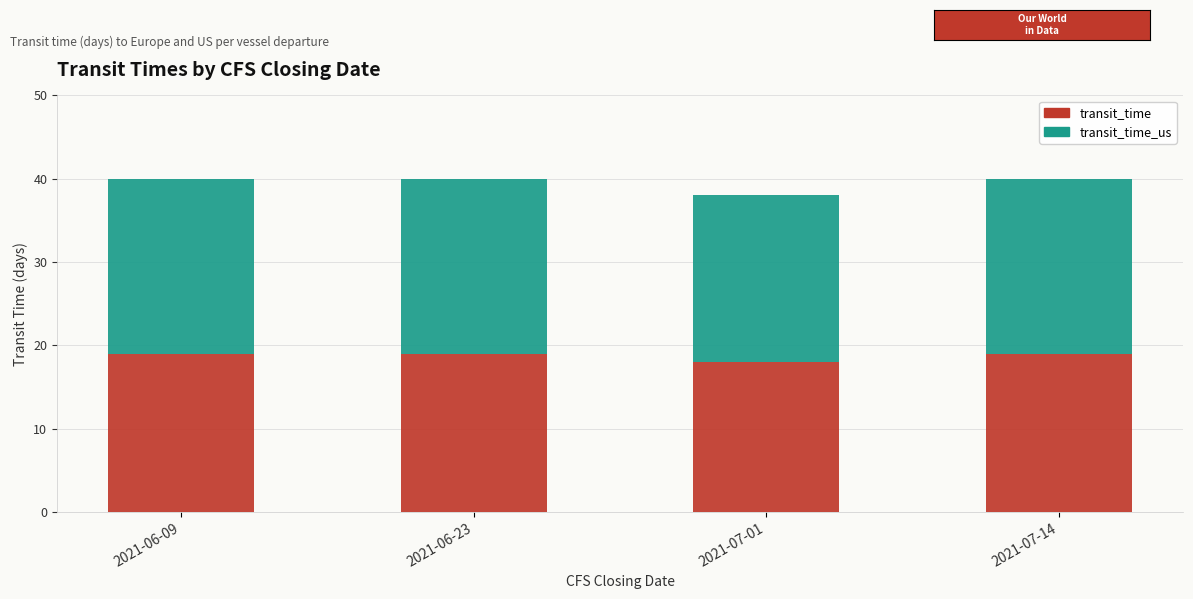

What is the total value across all series at 2021-06-09?

40